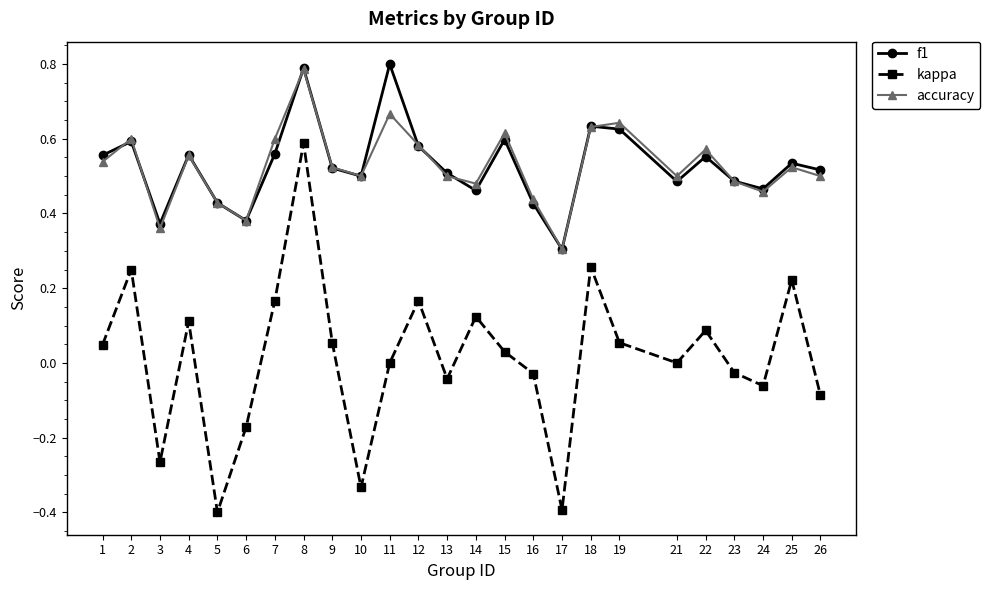

How many interior local peaks does the accuracy series have?

8